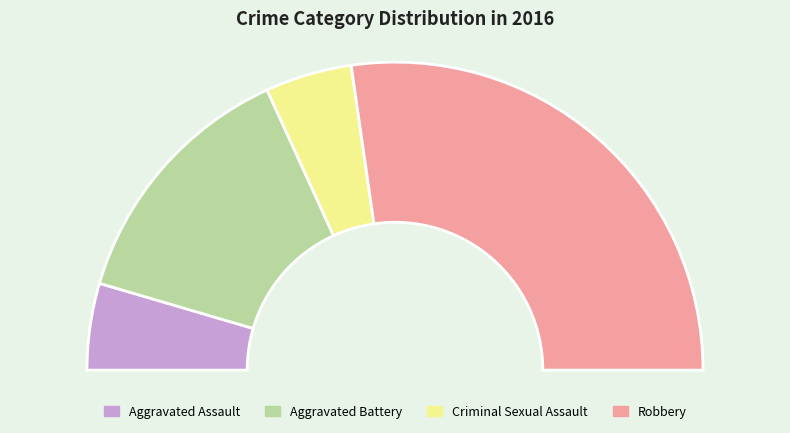

To the nearest percent, what percentage of the pie is Aggravated Battery?

27%